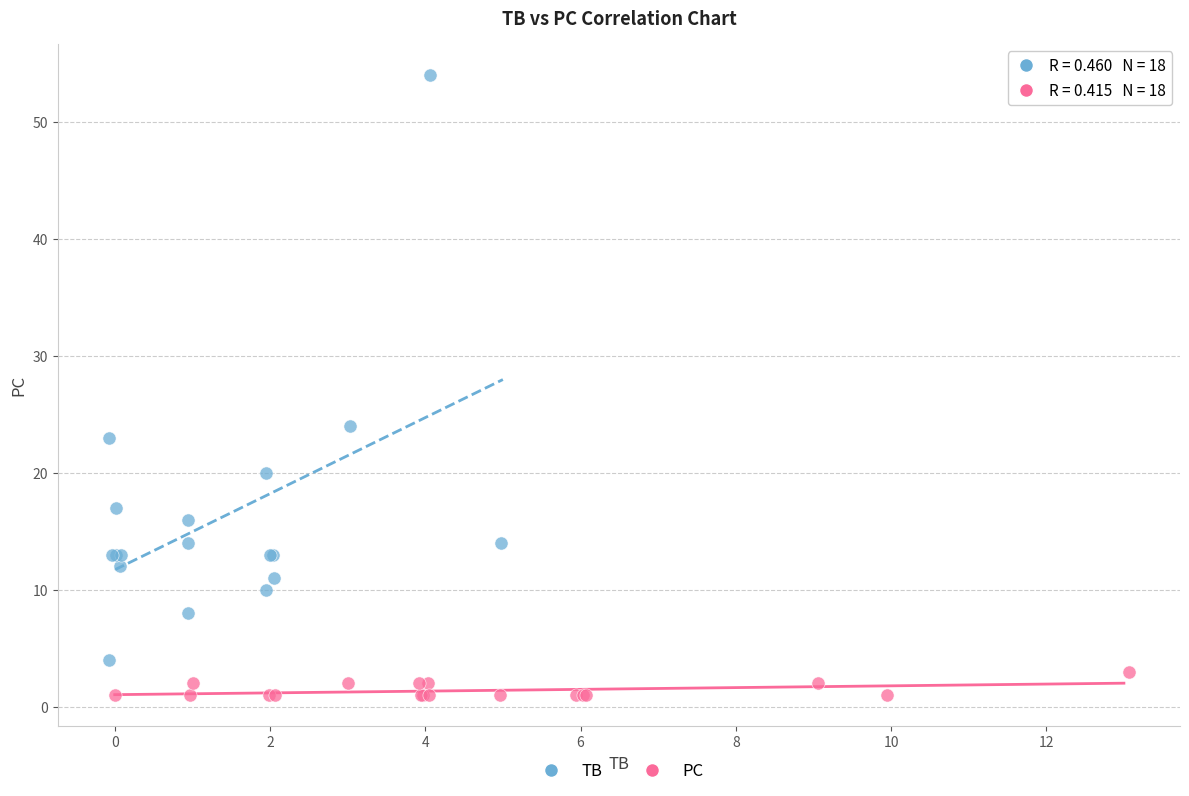

Which series reaches the minimum Y coordinate?

PC